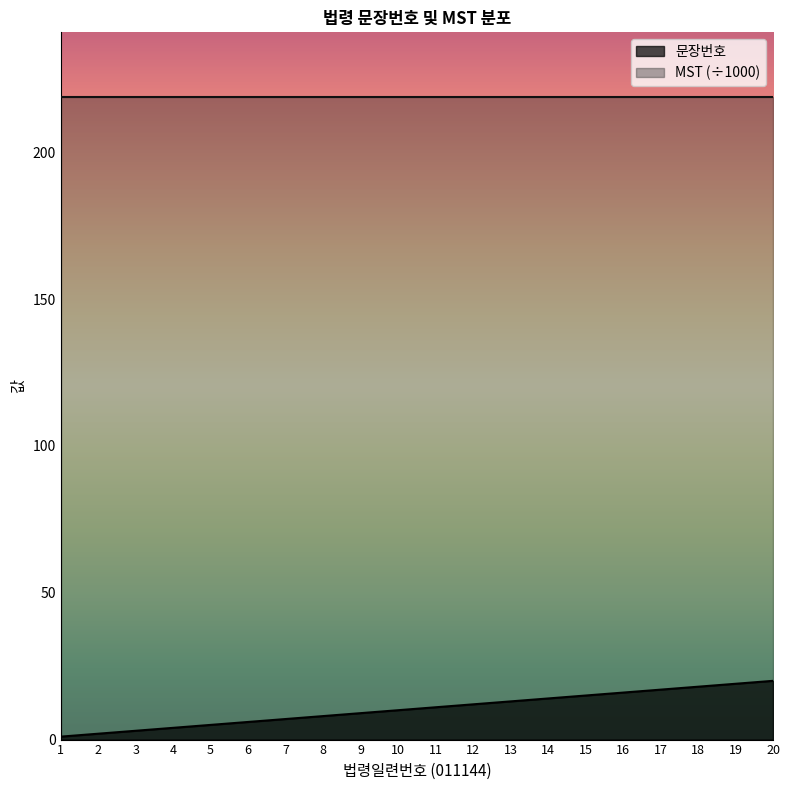

The value at 4 is 4. True or false?

True